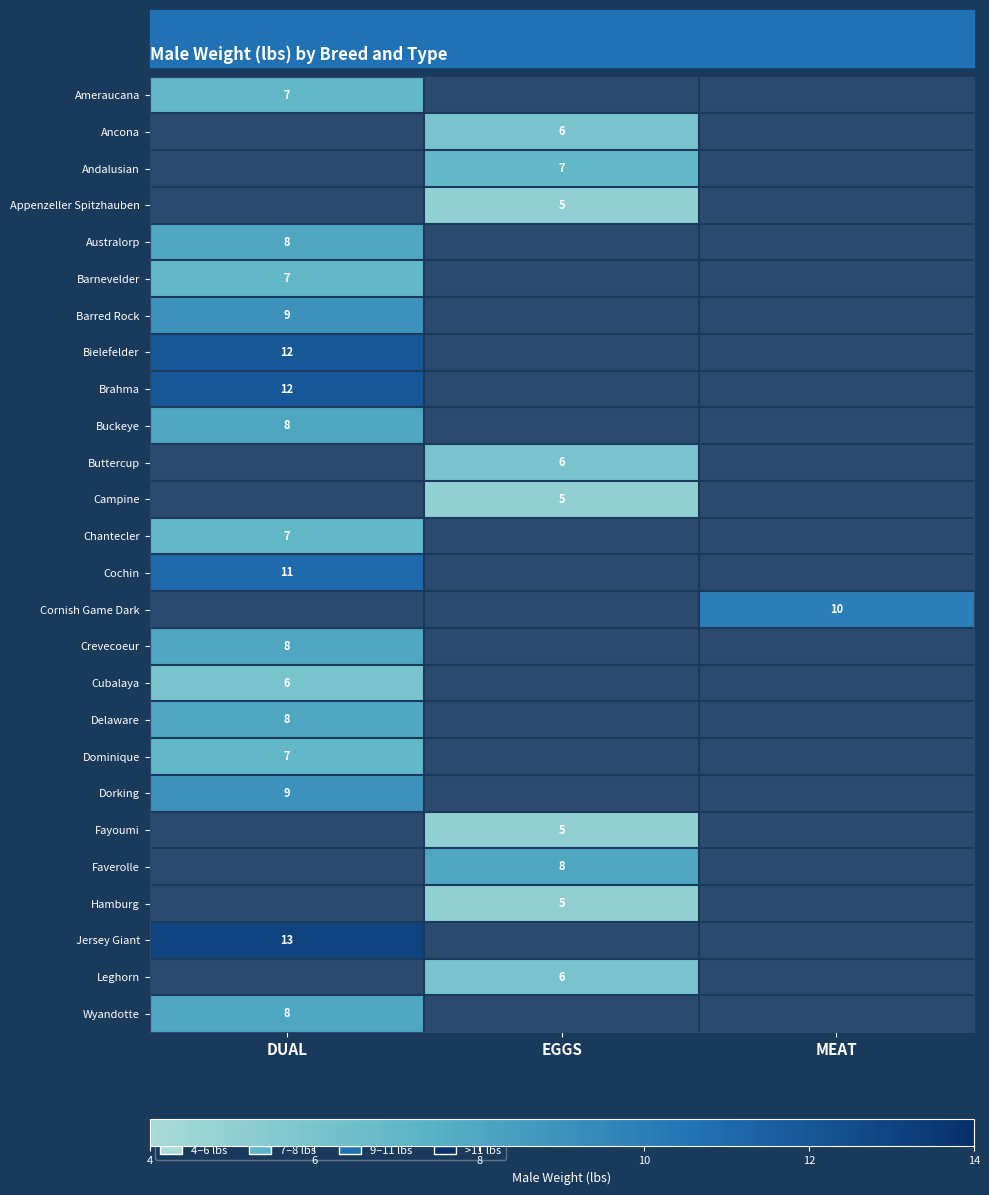

At how many categories does at least one series exceed 11?

1